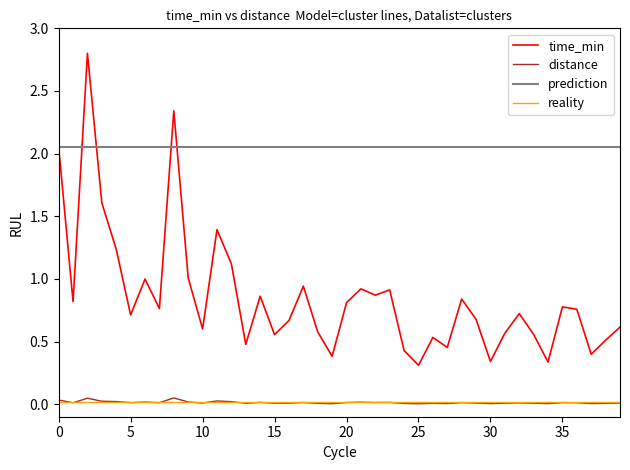

True or false: distance and time_min cross at least once.

False